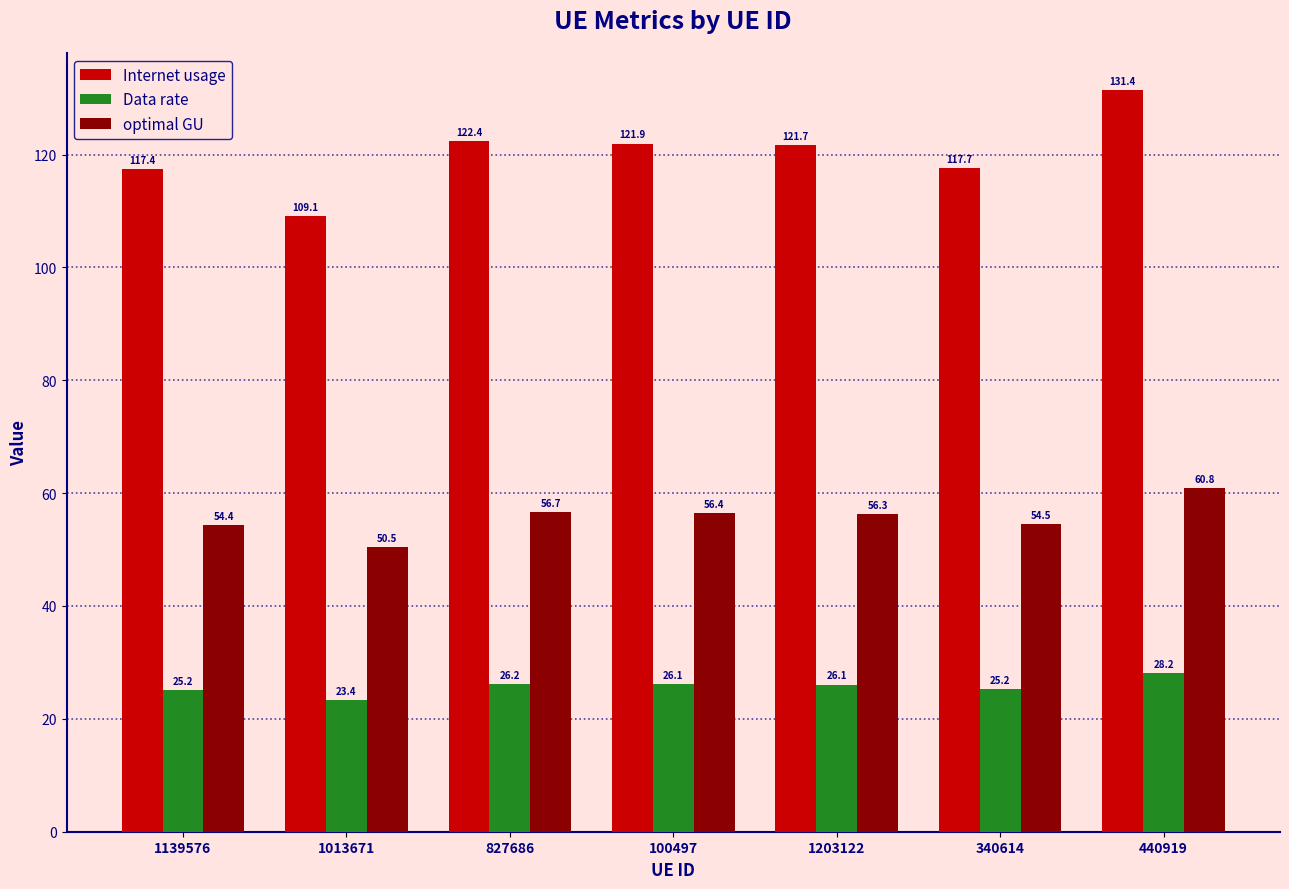

At 827686, list the series in order from smallest to largest.

Data rate, optimal GU, Internet usage